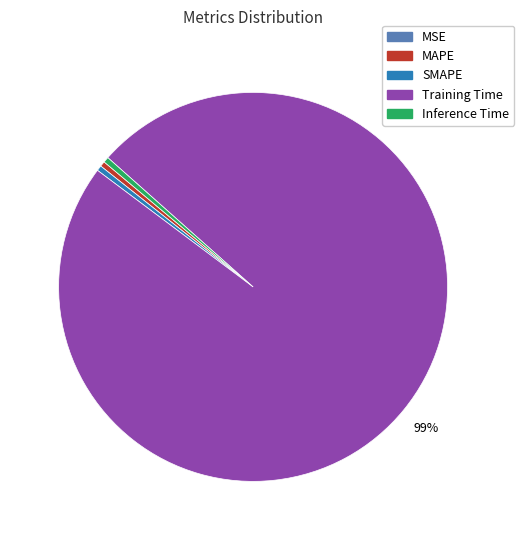

Is the sum of SMAPE and Training Time greater than half?

Yes